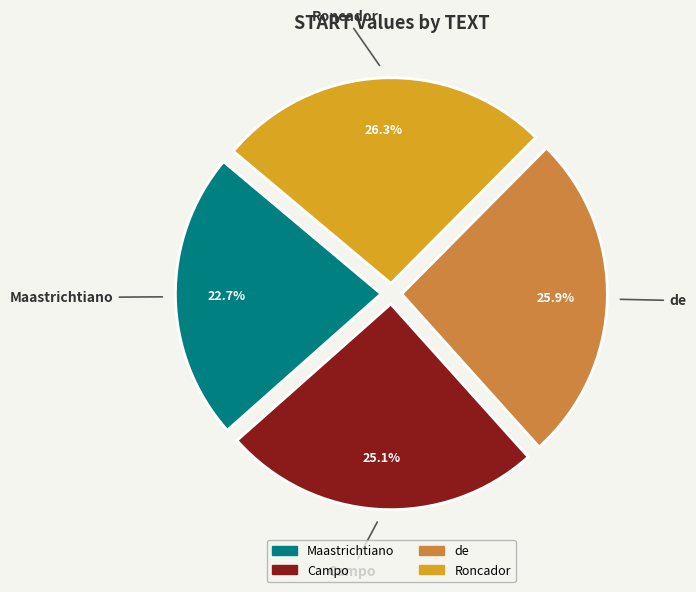

Between Campo and Maastrichtiano, which is larger?

Campo